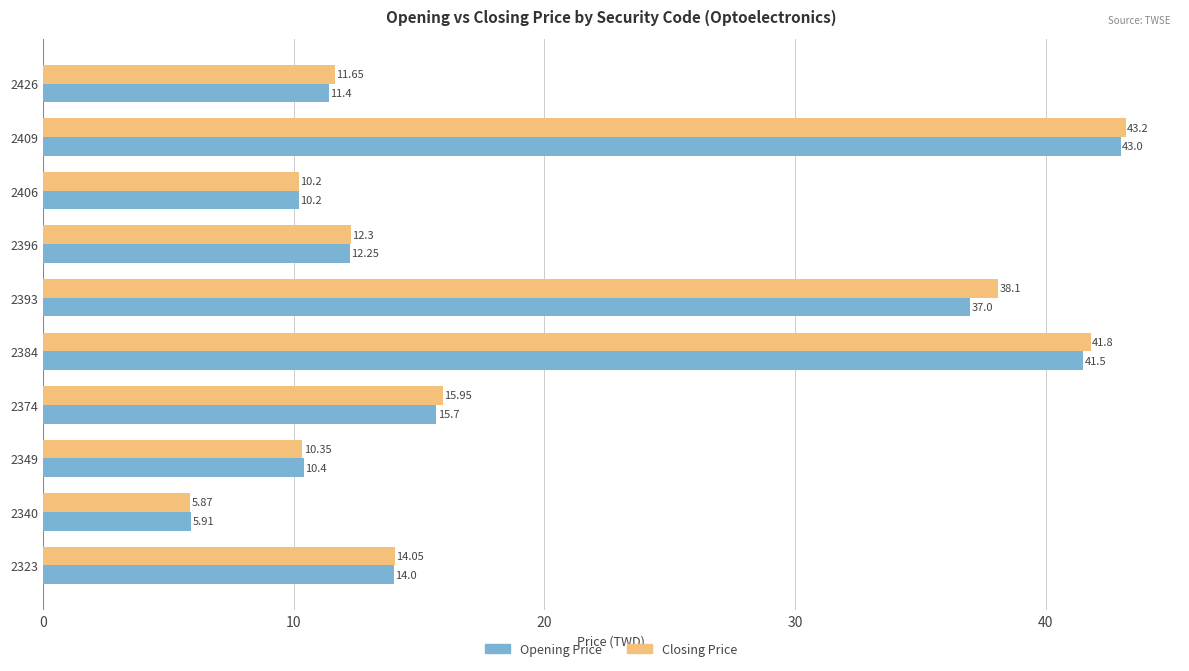

What is the average value of the Closing Price series?

20.3